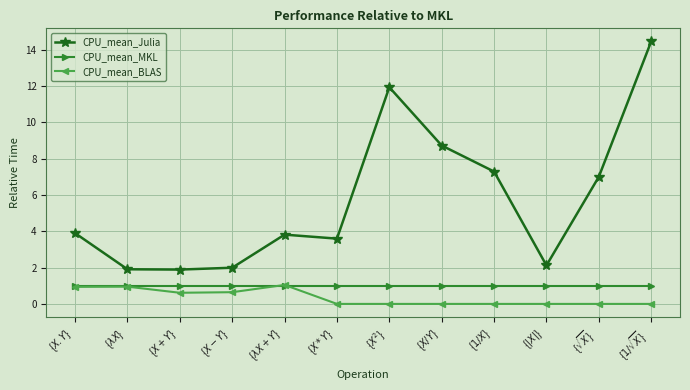

How many values in the CPU_mean_Julia series are below 3?

4